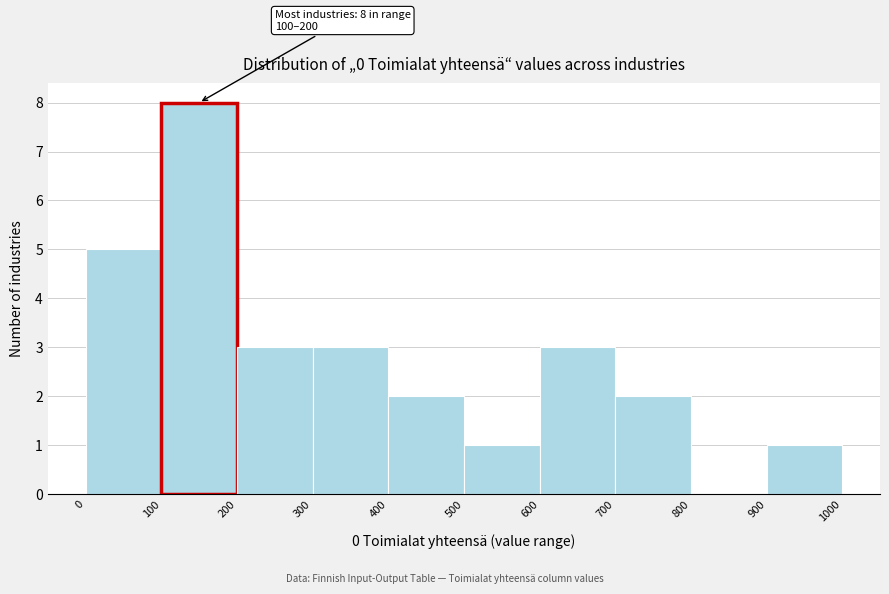

Which range on the x-axis has the tallest bar?

100 to 200